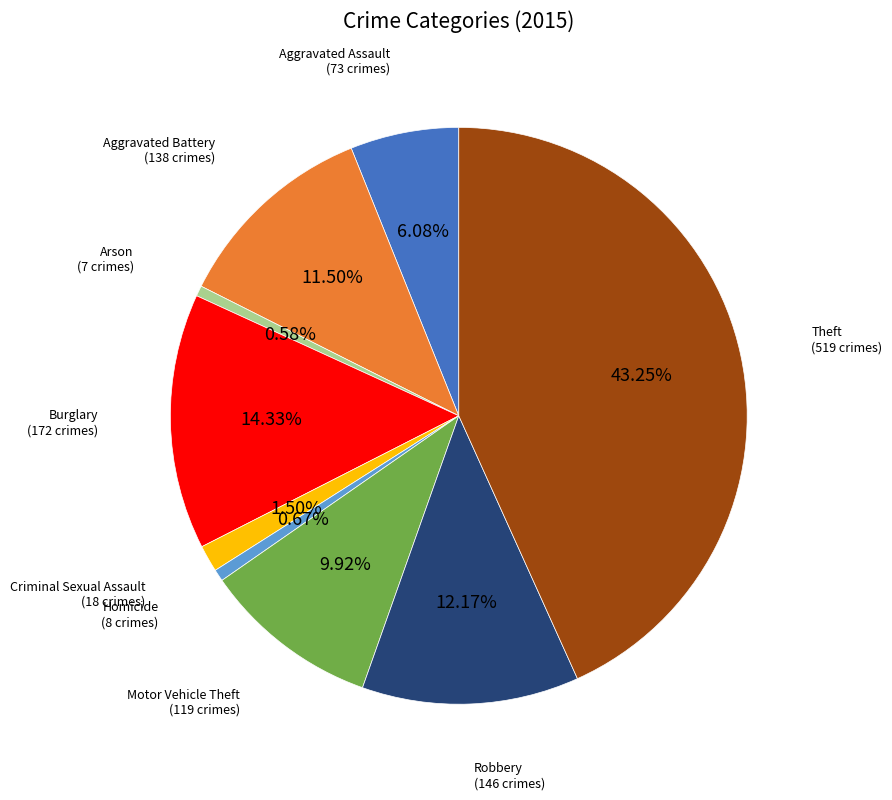

How many slices are in this pie chart?

9